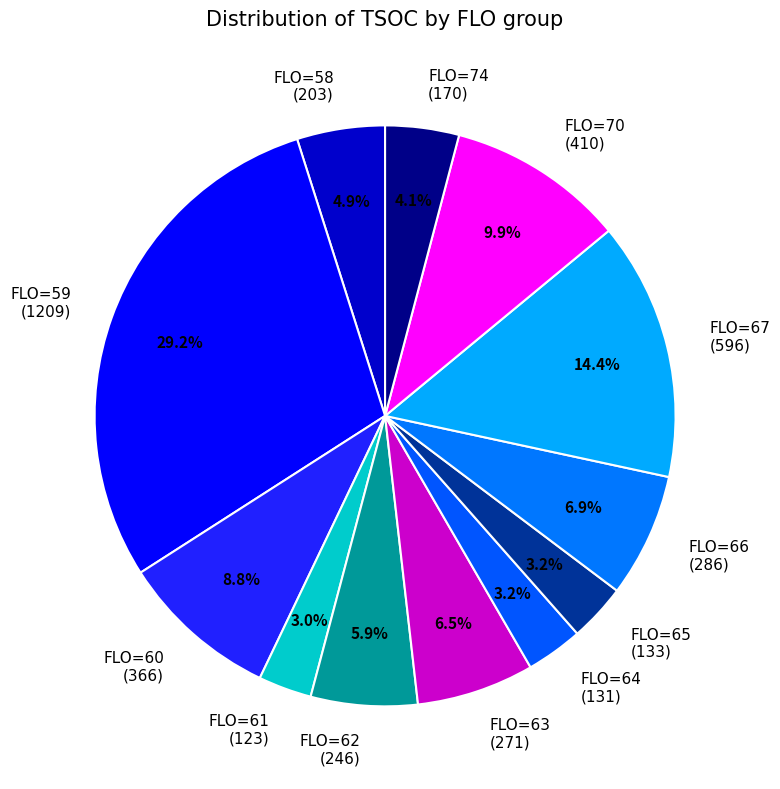

What is the largest slice in the pie chart?

FLO=59 (1209)